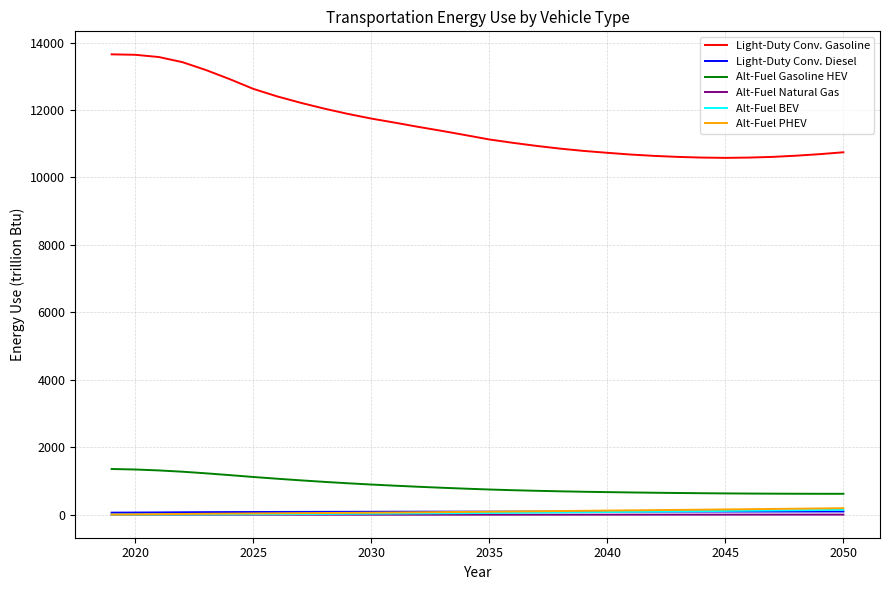

Which series has the largest total across all categories?

Light-Duty Conv. Gasoline